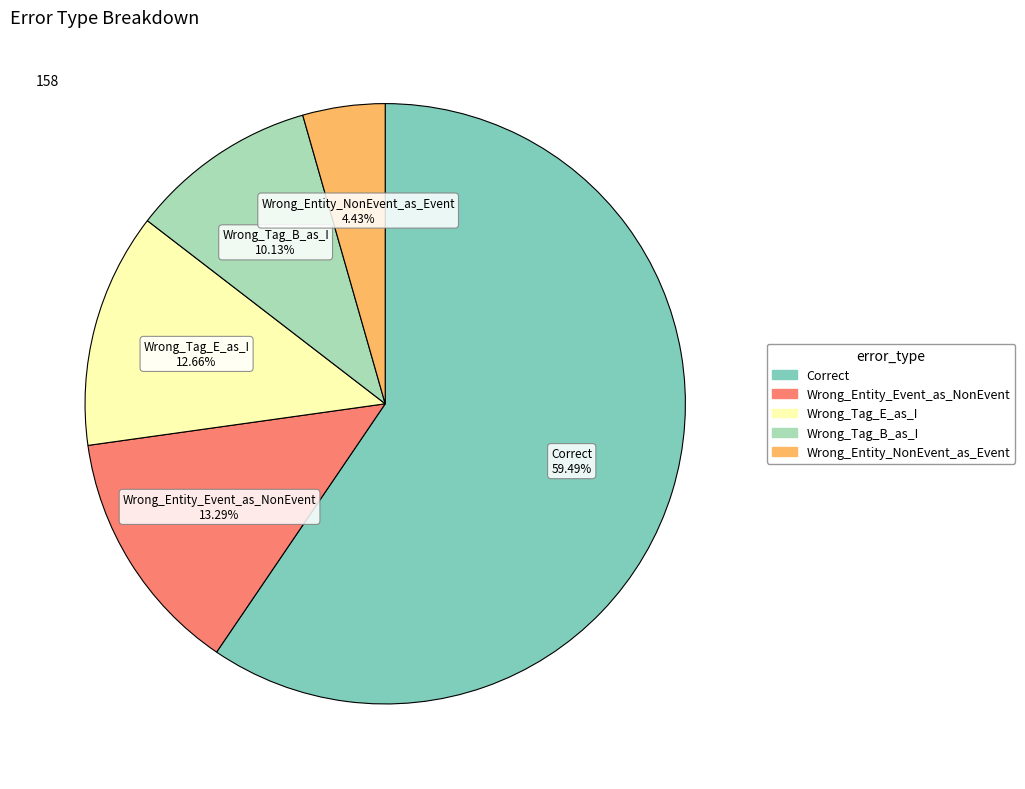

What is the largest slice in the pie chart?

Correct